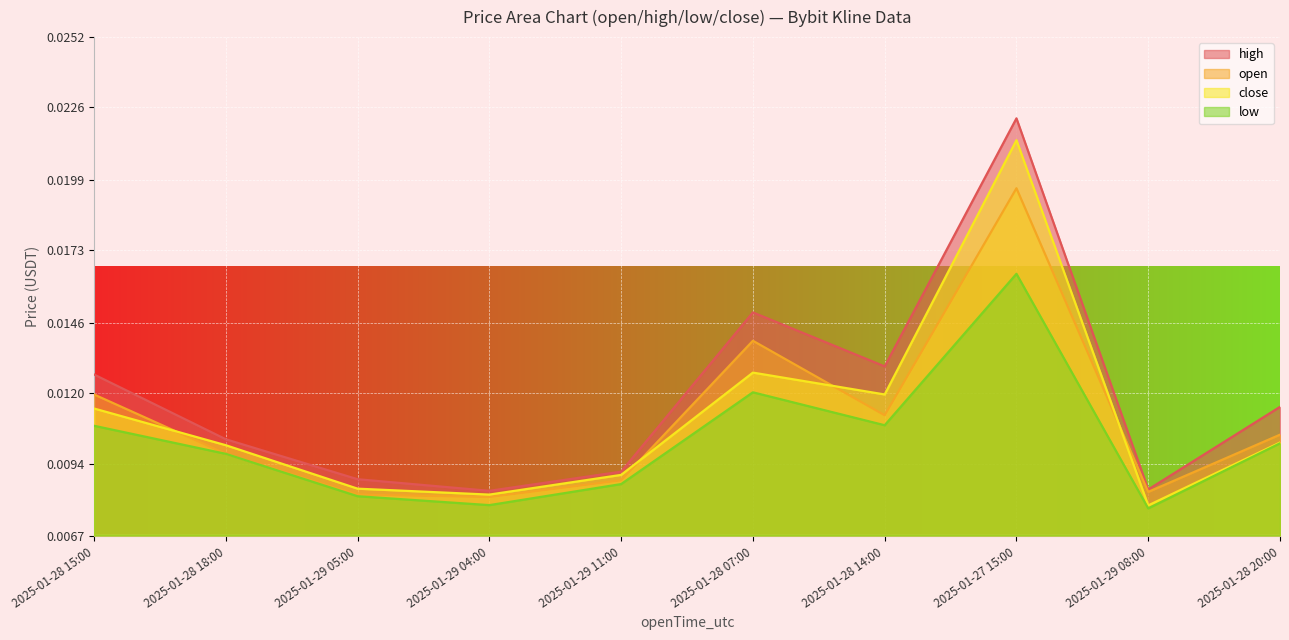

Where is the first local maximum for open?

2025-01-28 07:00